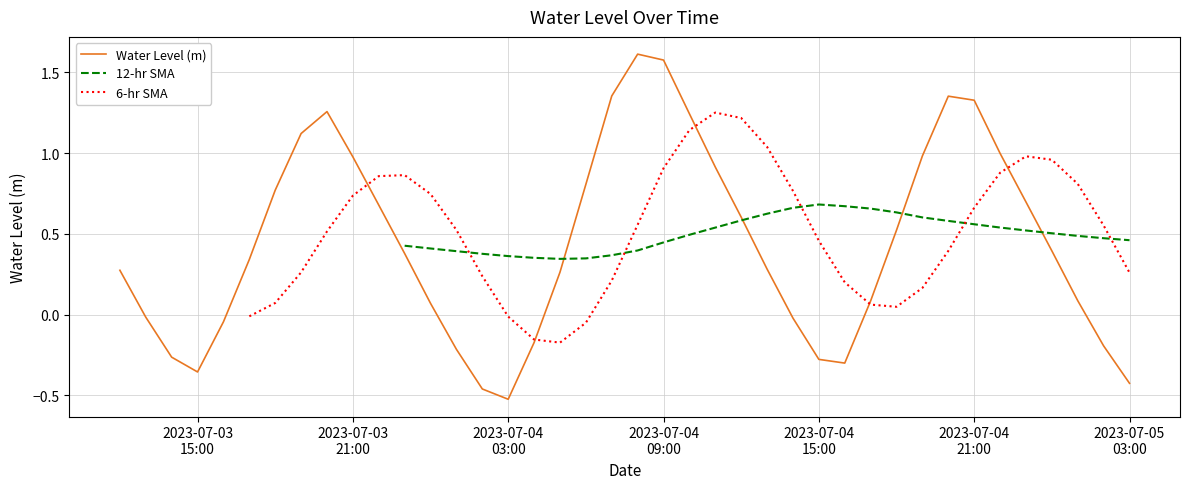

True or false: 6-hr SMA and Water Level (m) cross at least once.

True